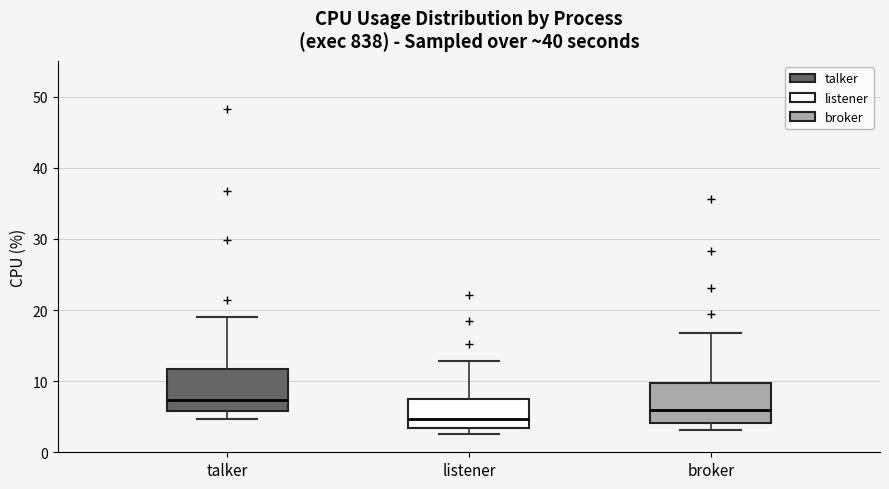

Where does the median line of the box for talker sit on the y-axis? The values are not printed on the chart, so give them approximately, as read against the axis.

7